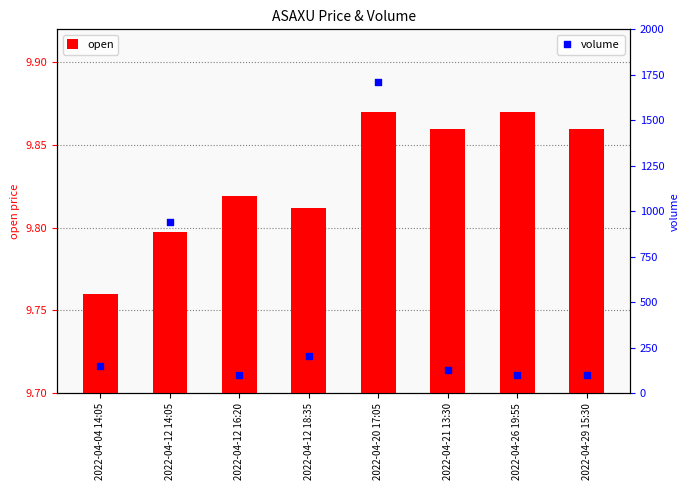

At which category is the sum across all series the highest?

2022-04-20 17:05